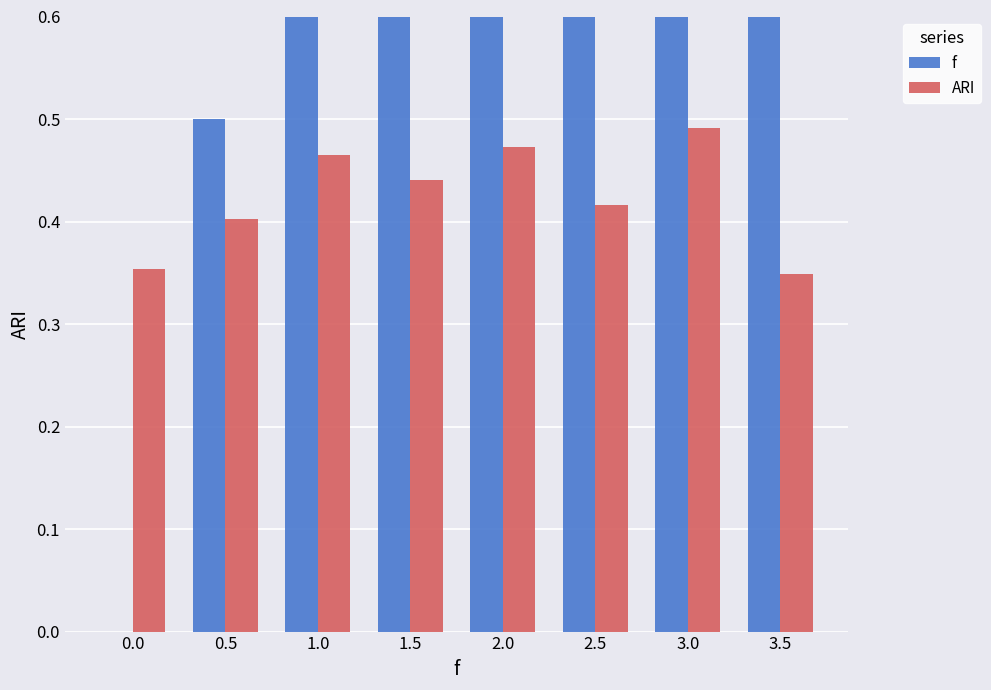

What is the label of the 1st bar from the right?

3.5